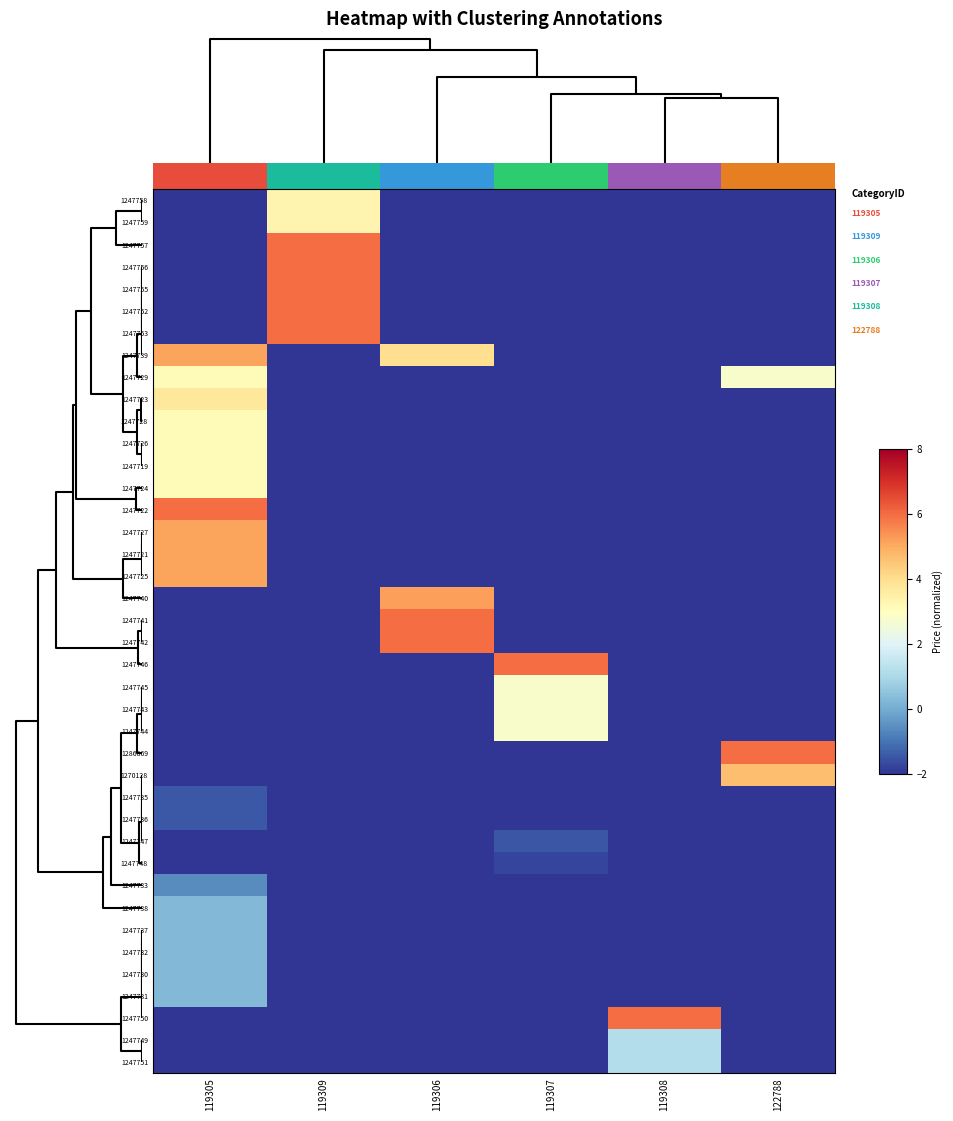

How many values in the row_28 series exceed -2?

1